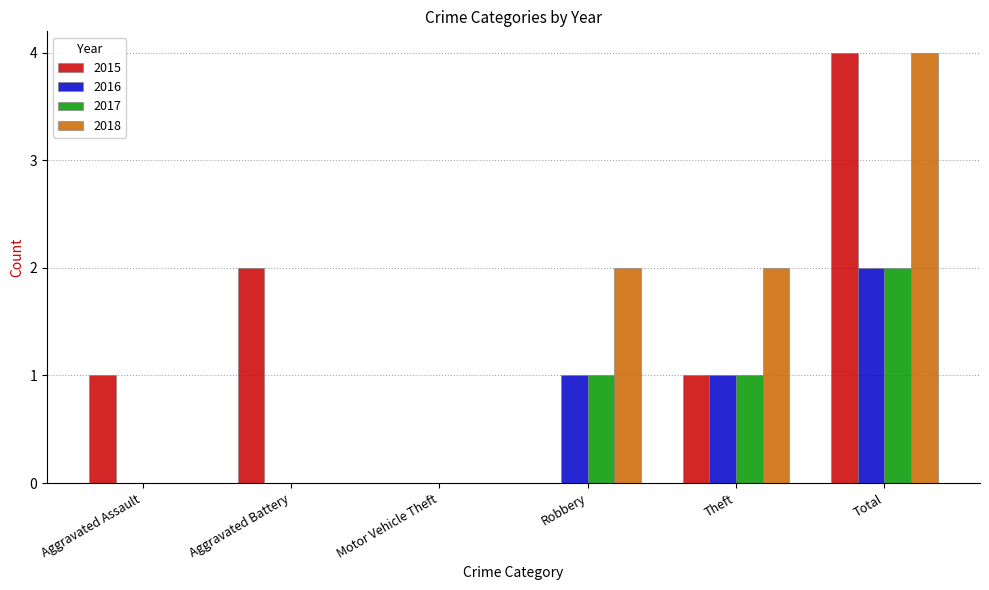

The value of 2017 at Total is 2. True or false?

True